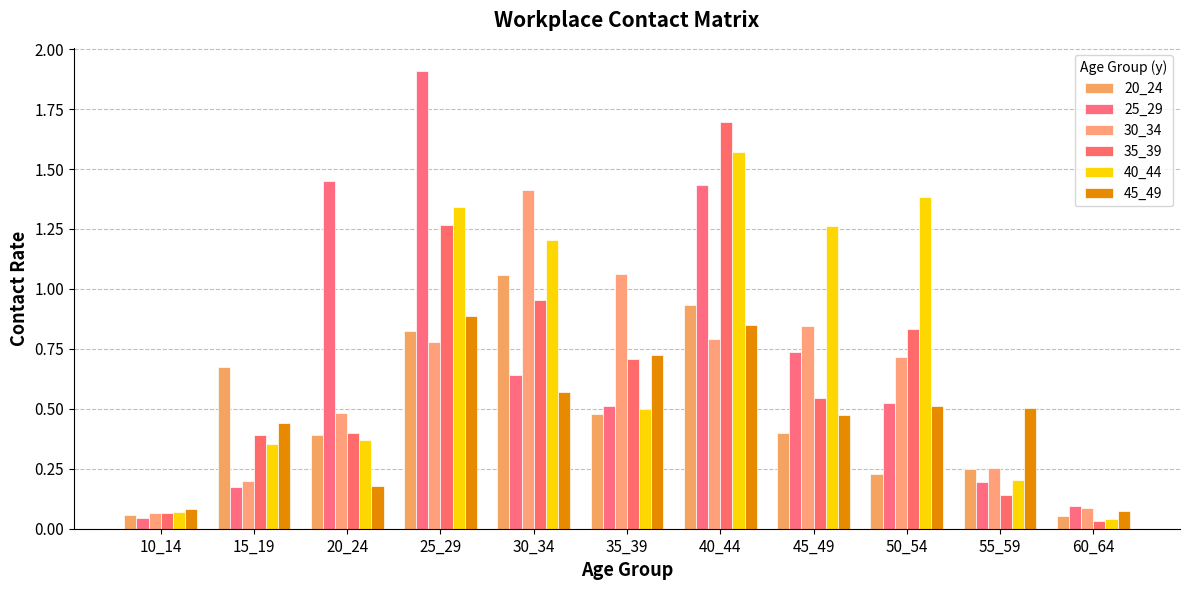

Does the chart contain any negative values?

No